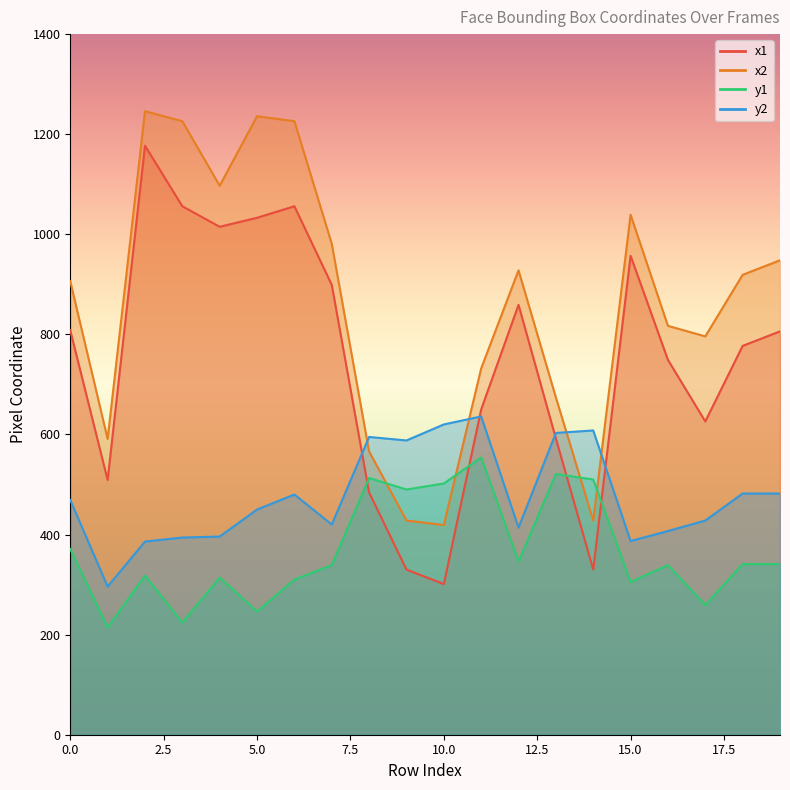

How many lines are shown in the chart?

4